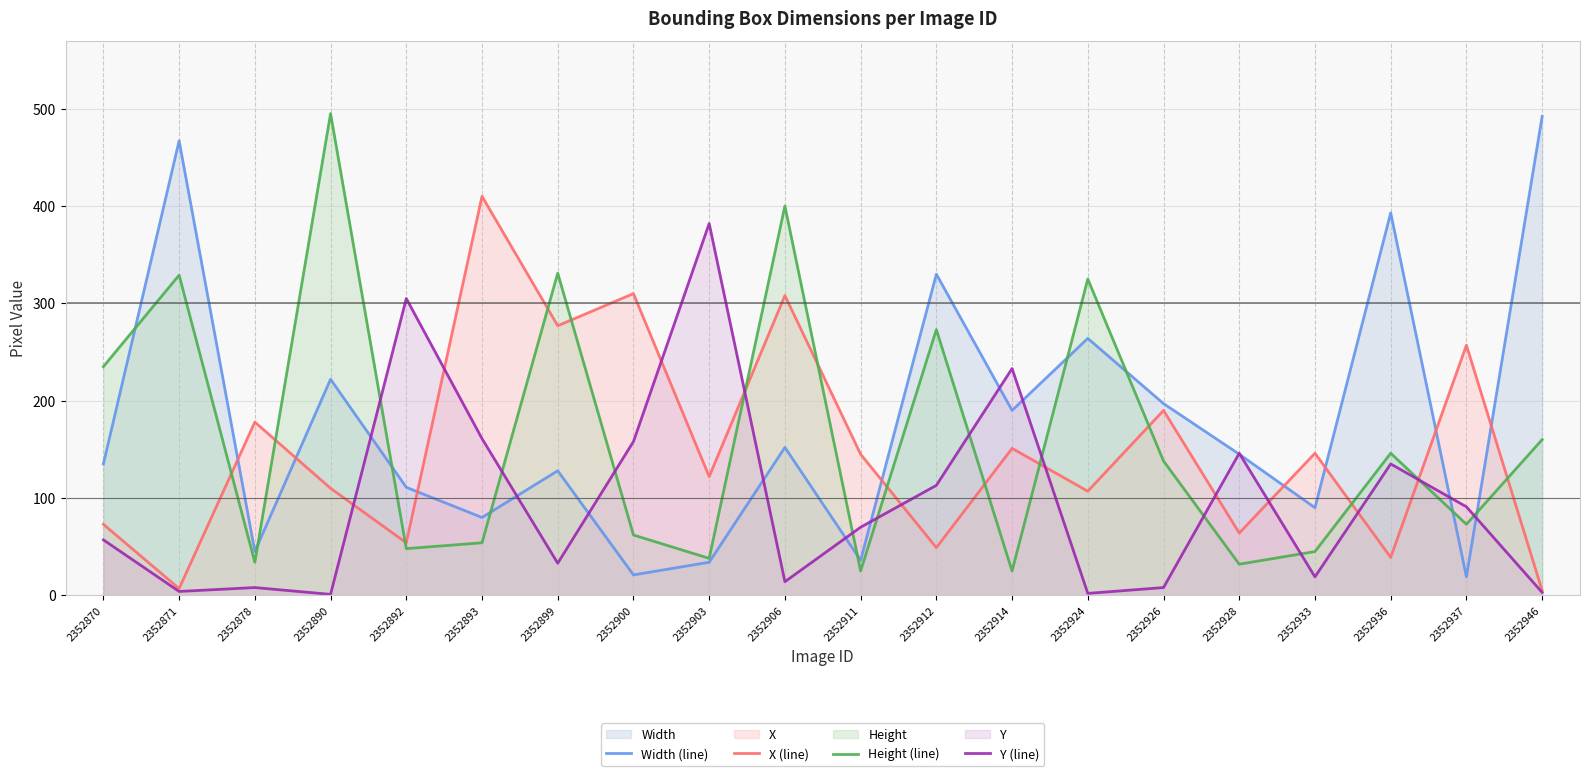

What is the sum of the X (line) values at 2352903 and 2352892?

176